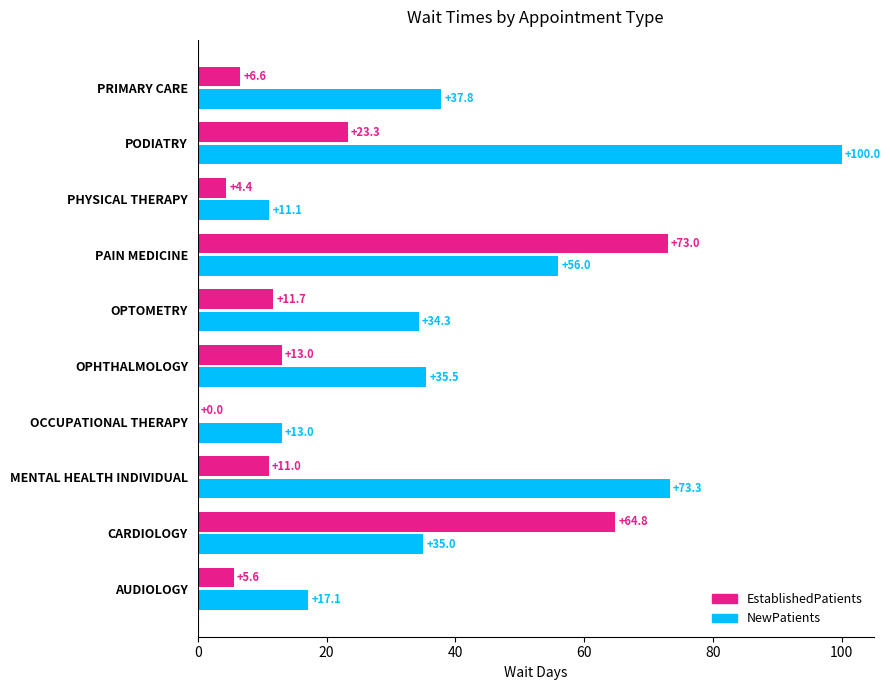

What are all the series names shown in the legend?

EstablishedPatients, NewPatients